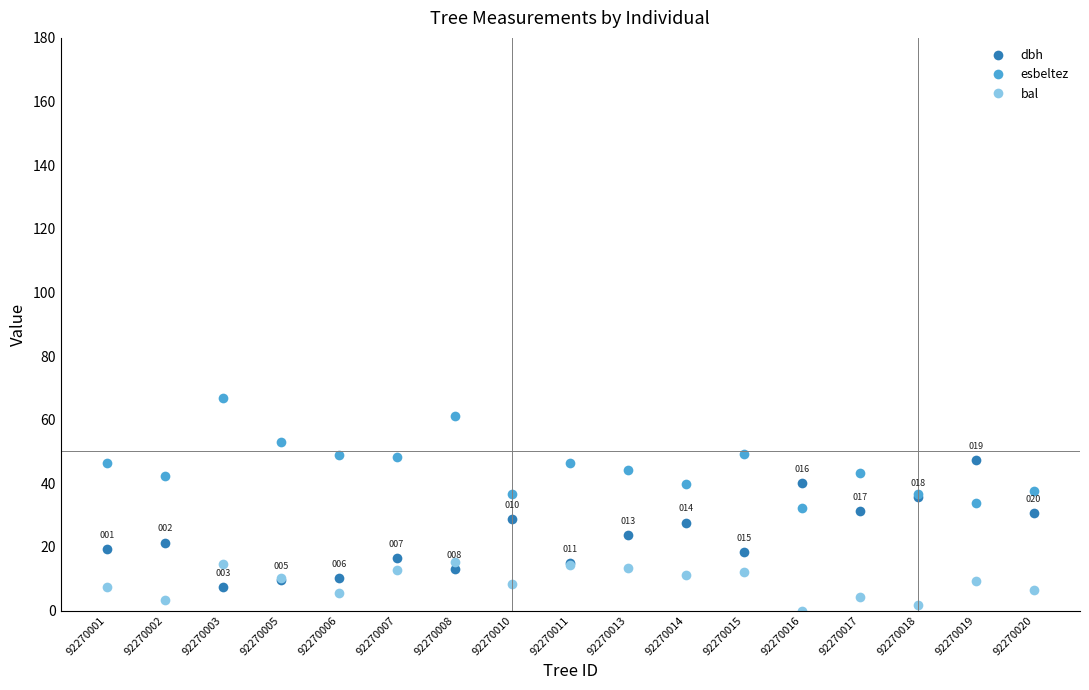

What are all the series names shown in the legend?

dbh, esbeltez, bal